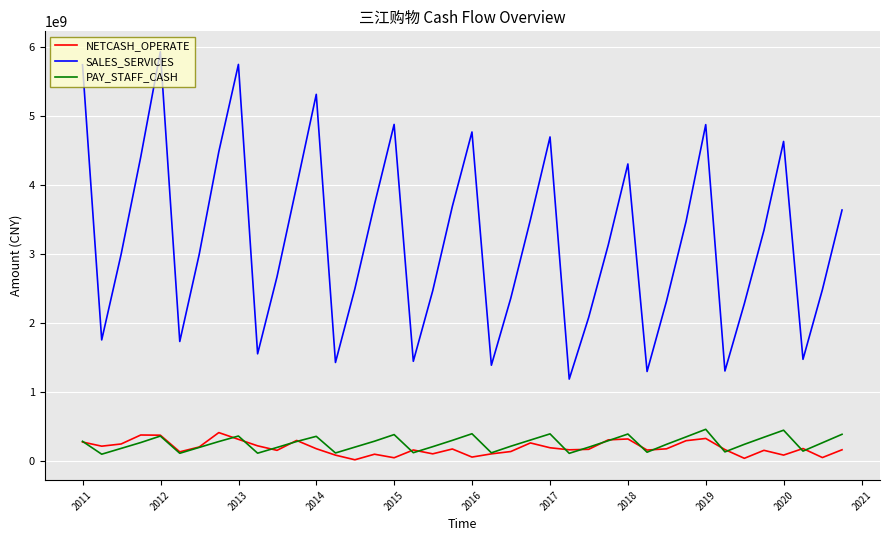

True or false: SALES_SERVICES and NETCASH_OPERATE intersect in this chart.

False